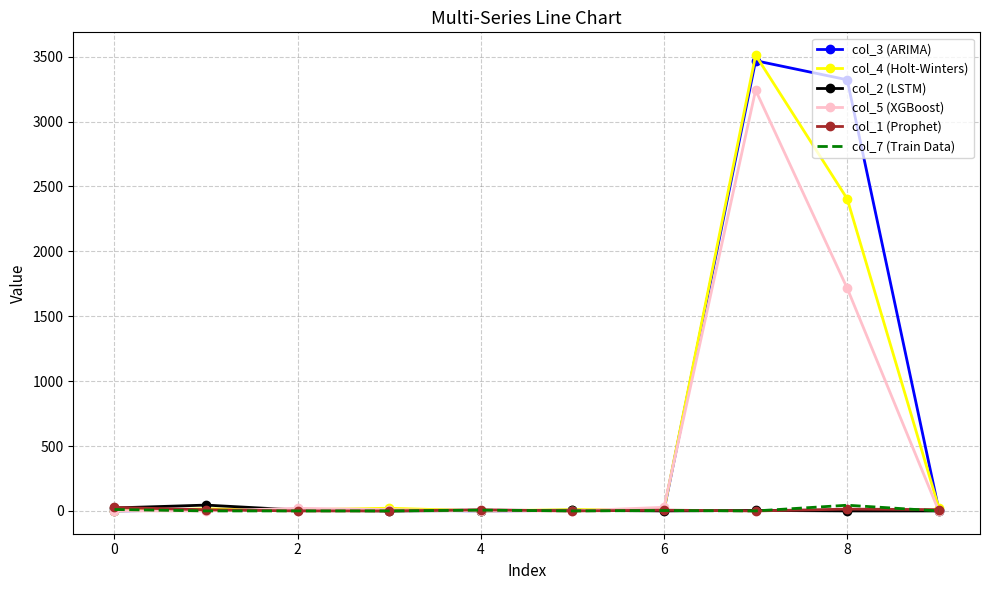

Which series has the widest spread of values?

col_4 (Holt-Winters)